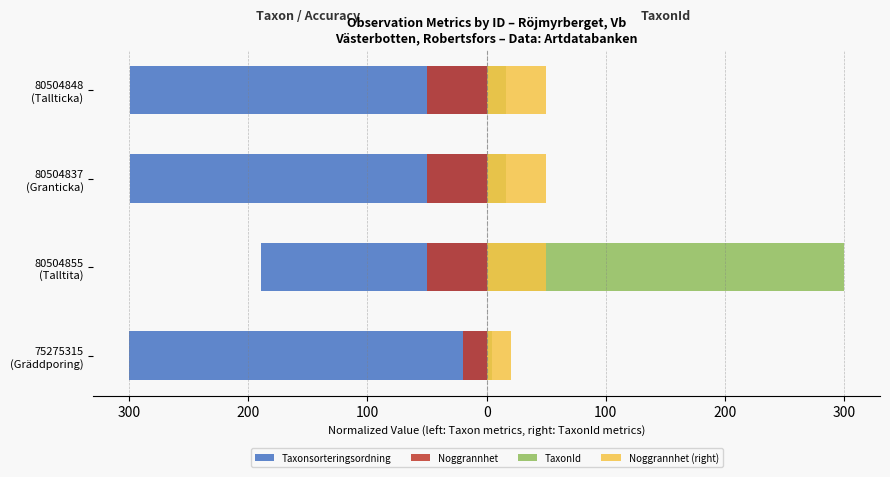

What is the spread (max minus min) of values at 80504855 (Talltita)?

489.4